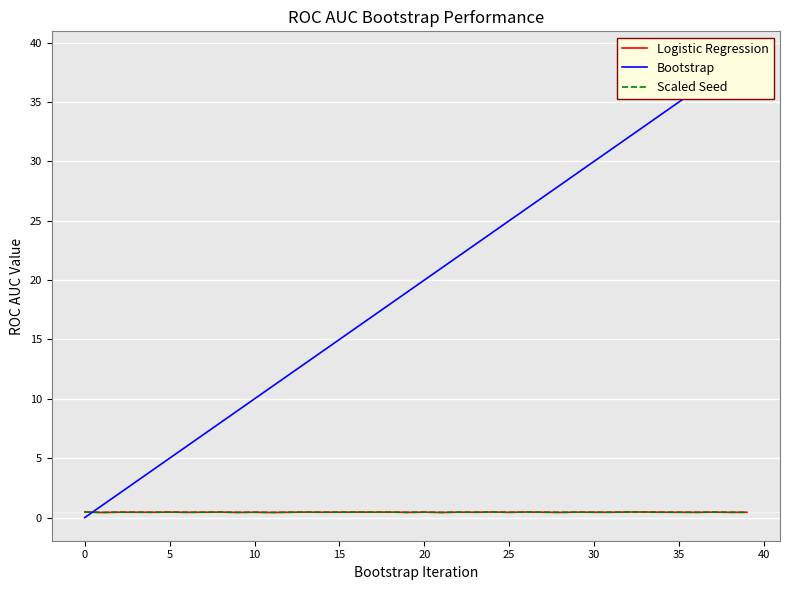

Between 37 and 28, which is larger?

37